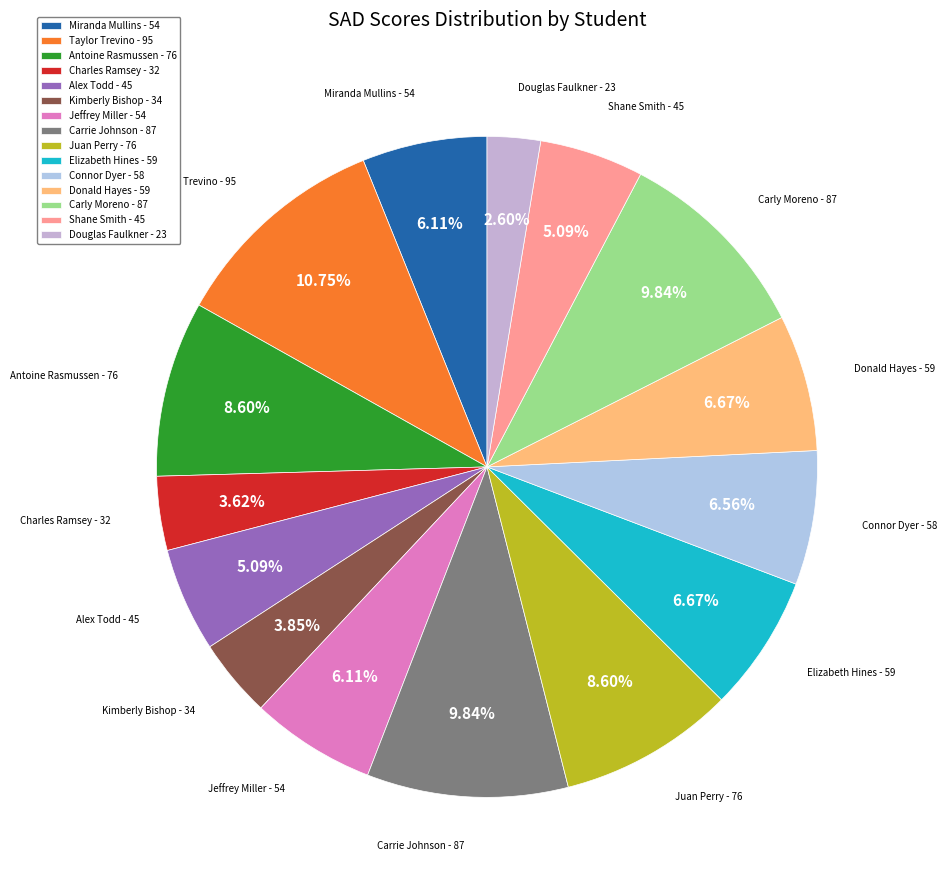

How many slices are in this pie chart?

15